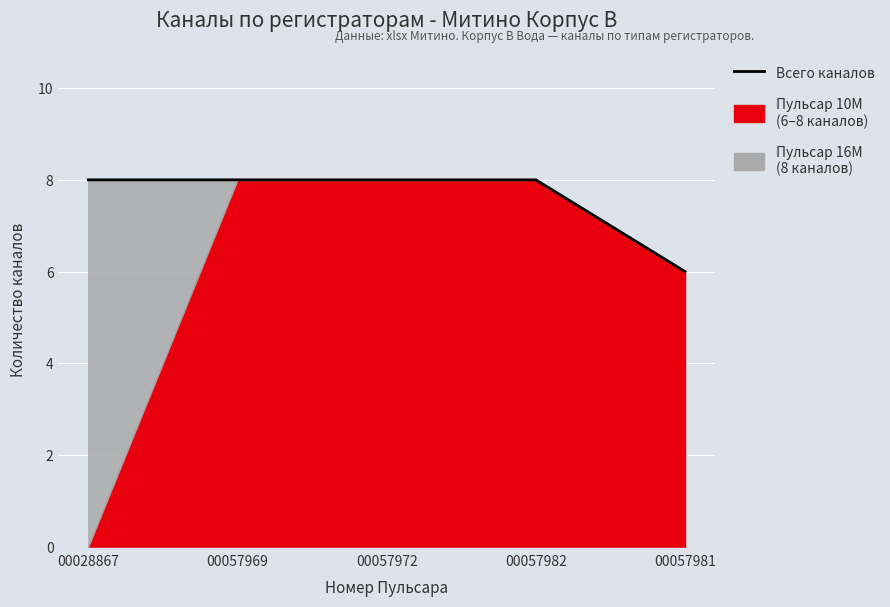

Where is the data nearest to the value 7?

00028867